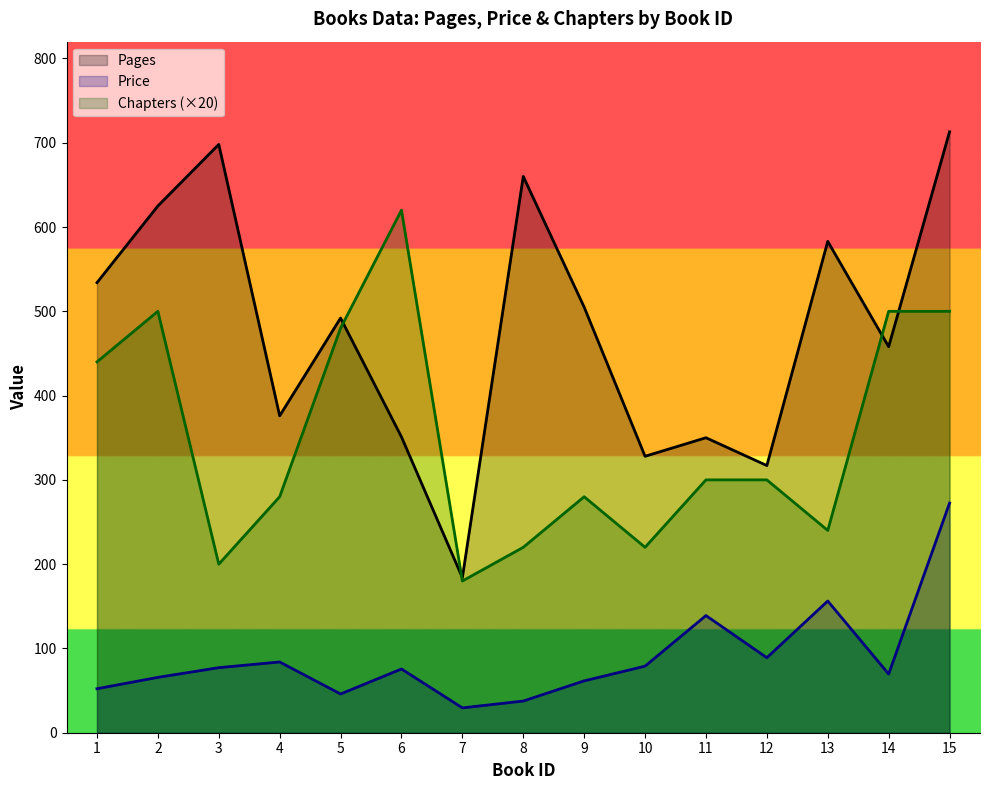

Which label corresponds to the largest value in the chart?

15